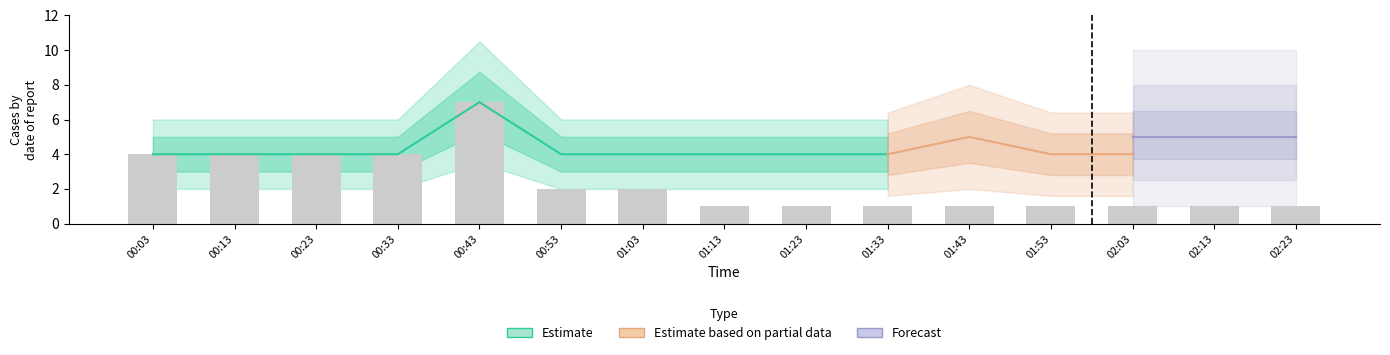

Rank the categories by Estimate value from highest to lowest.

00:43, 01:43, 00:03, 00:13, 00:23, 00:33, 00:53, 01:03, 01:13, 01:23, 01:33, 01:53, 02:03, 02:13, 02:23